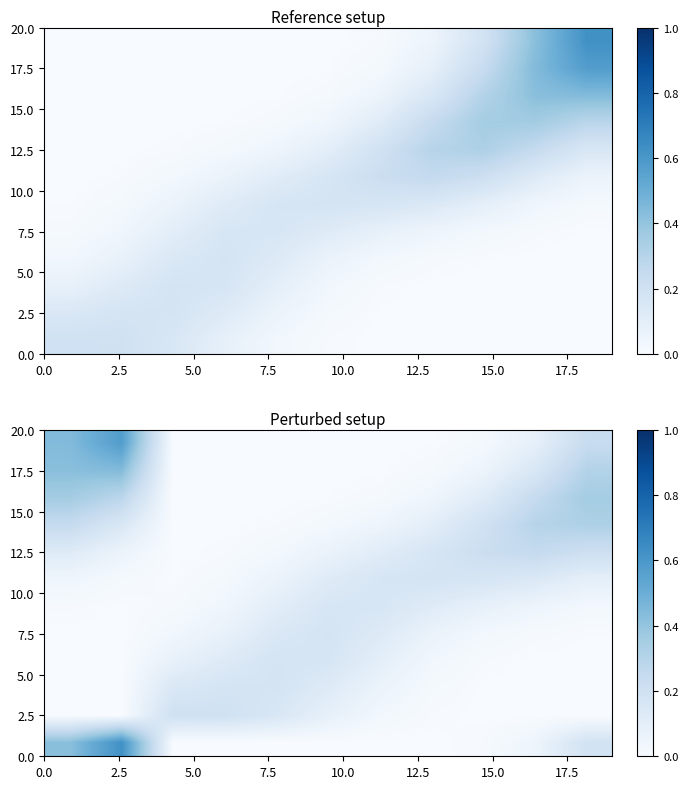

What is the difference between the second highest and second lowest values in the 7.5 series?

0.1